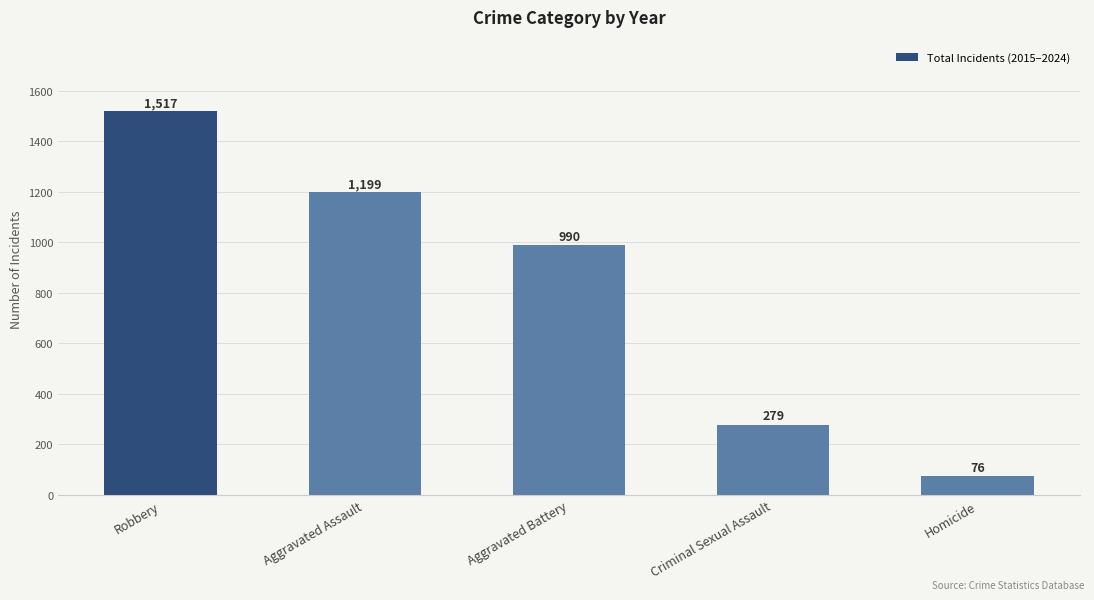

What is the minimum value shown in the chart?

76